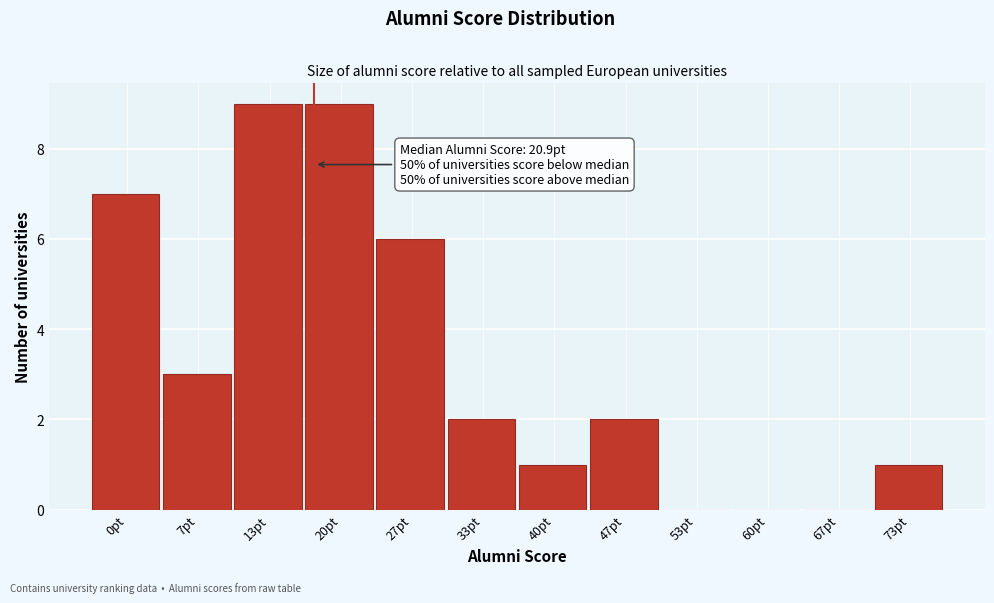

Reading left to right, what are all the values shown in this chart?

0pt=7	7pt=3	13pt=9	20pt=9	27pt=6	33pt=2	40pt=1	47pt=2	53pt=0	60pt=0	67pt=0	73pt=1